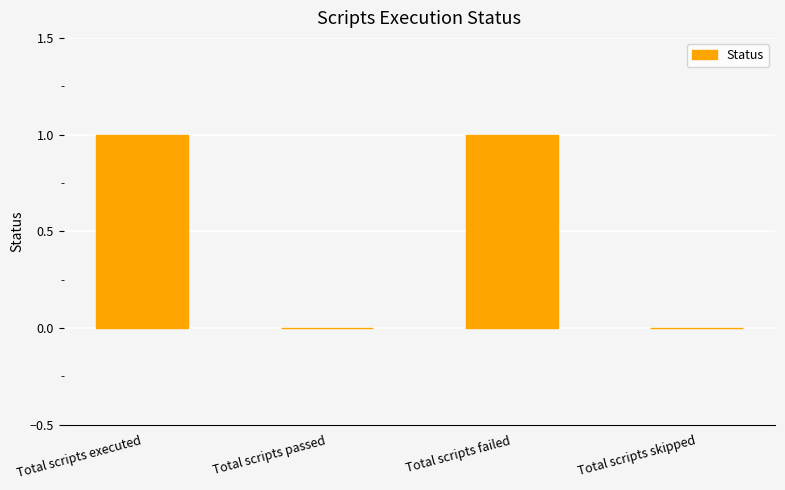

Are the bars horizontal?

No